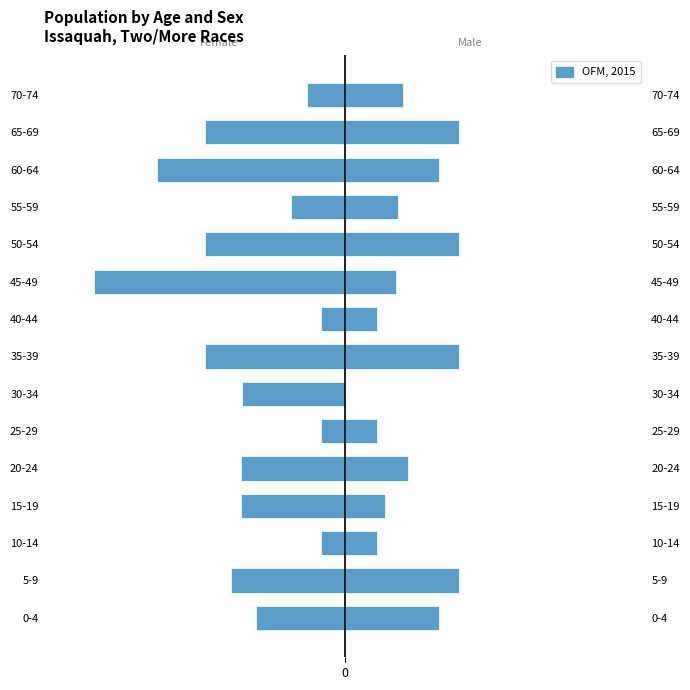

How many bars are there in total?

15